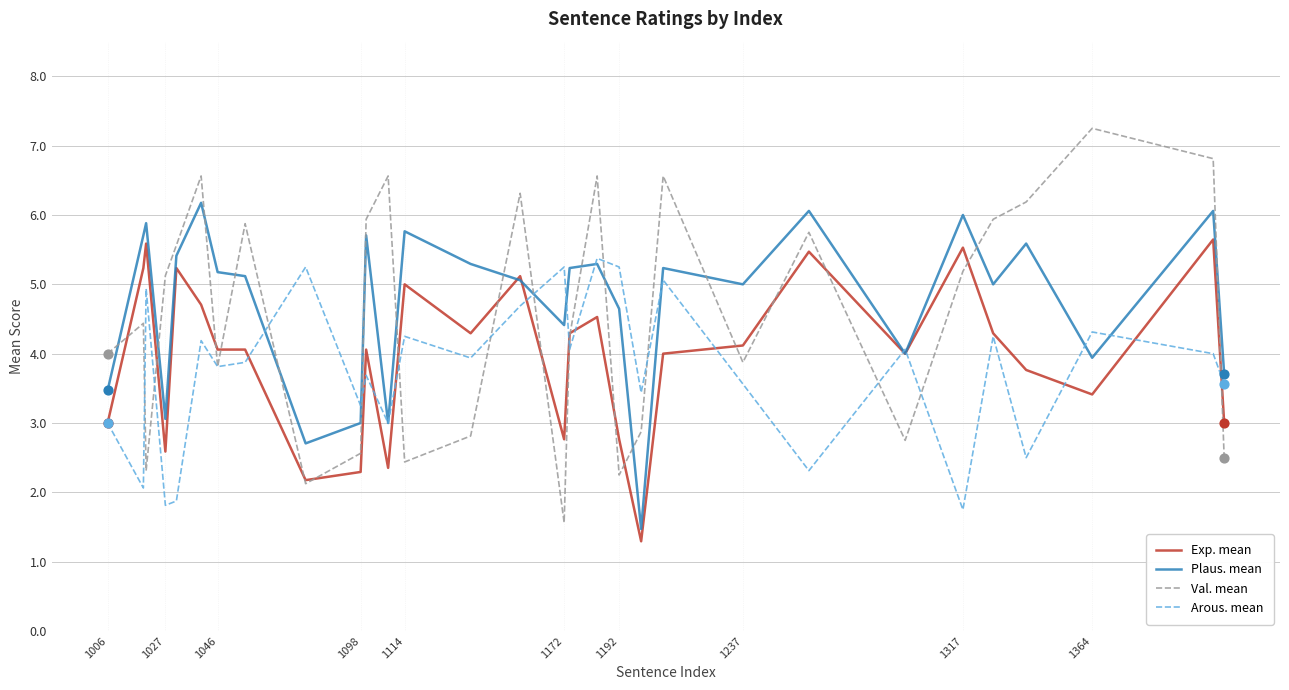

Which series has the largest range (max minus min)?

Val. mean